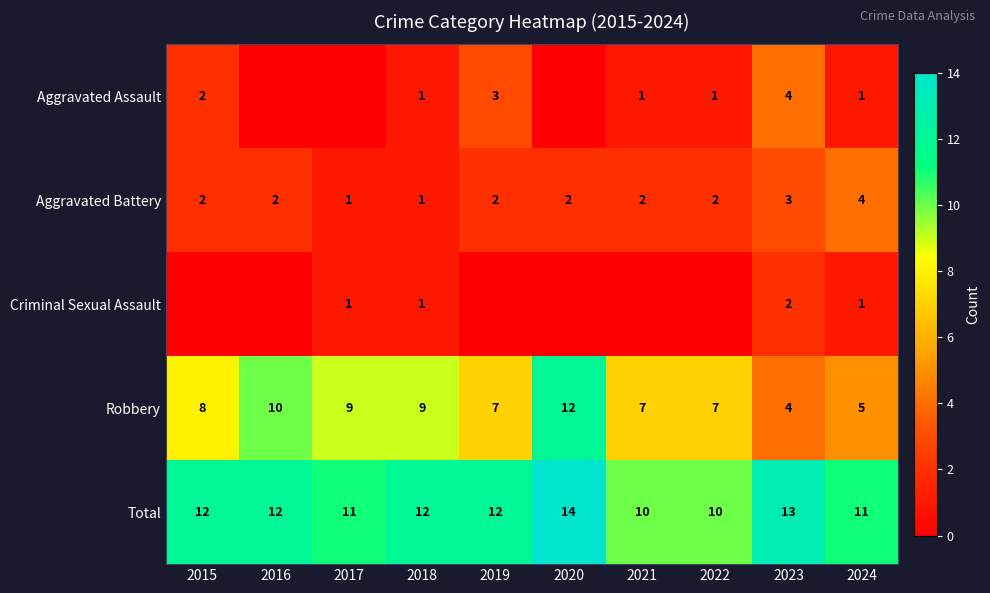

Which has a higher value, 2024 or 2022?

2024